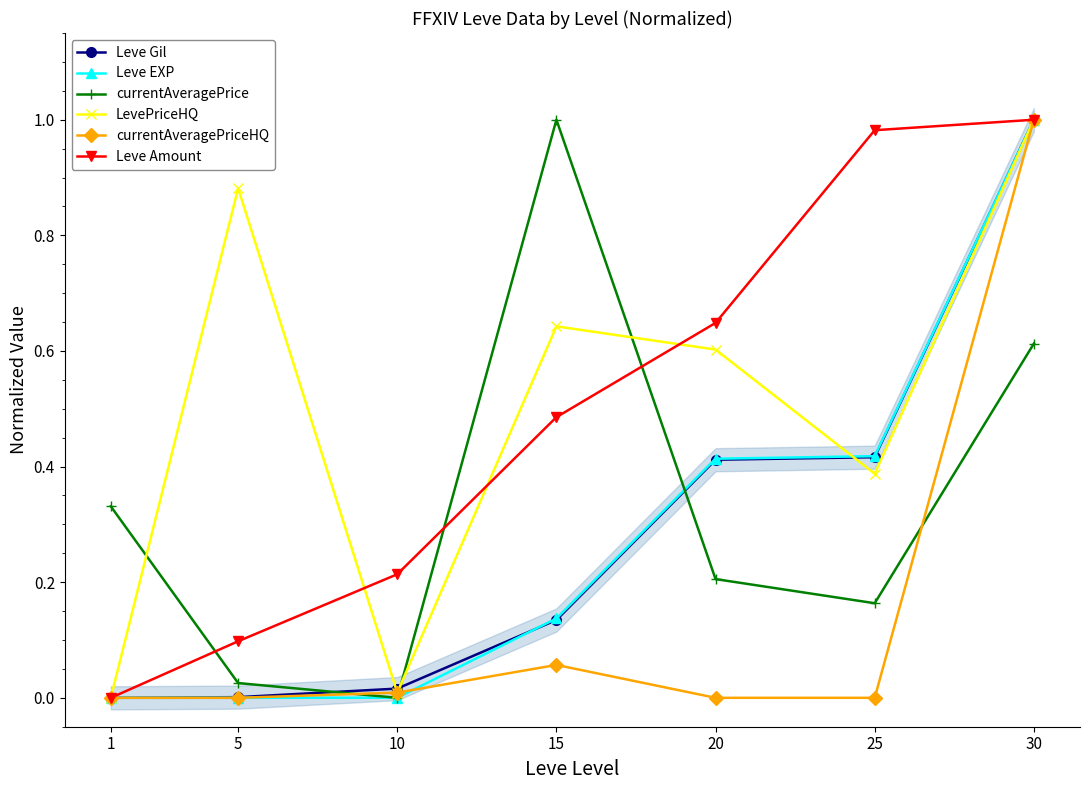

Reading left to right, extract all data points from this chart.

Leve Gil: 1=0.0	5=0.0	10=0.0	15=0.1	20=0.4	25=0.4	30=1.0
Leve EXP: 1=0.0	5=0.0	10=0.0	15=0.1	20=0.4	25=0.4	30=1.0
currentAveragePrice: 1=0.3	5=0.0	10=0.0	15=1.0	20=0.2	25=0.2	30=0.6
LevePriceHQ: 1=0.0	5=0.9	10=0.0	15=0.6	20=0.6	25=0.4	30=1.0
currentAveragePriceHQ: 1=0.0	5=0.0	10=0.0	15=0.1	20=0.0	25=0.0	30=1.0
Leve Amount: 1=0.0	5=0.1	10=0.2	15=0.5	20=0.6	25=1.0	30=1.0